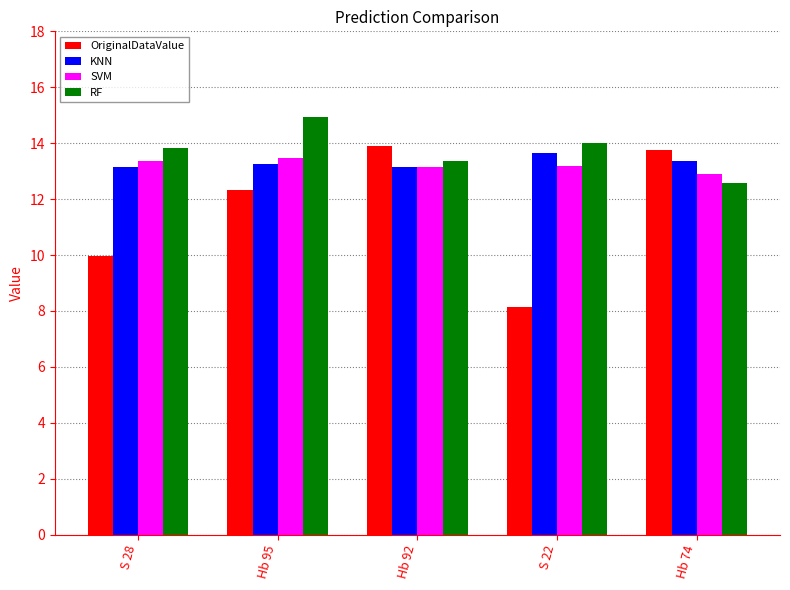

Which series changed the most between S 28 and Hb 92?

OriginalDataValue